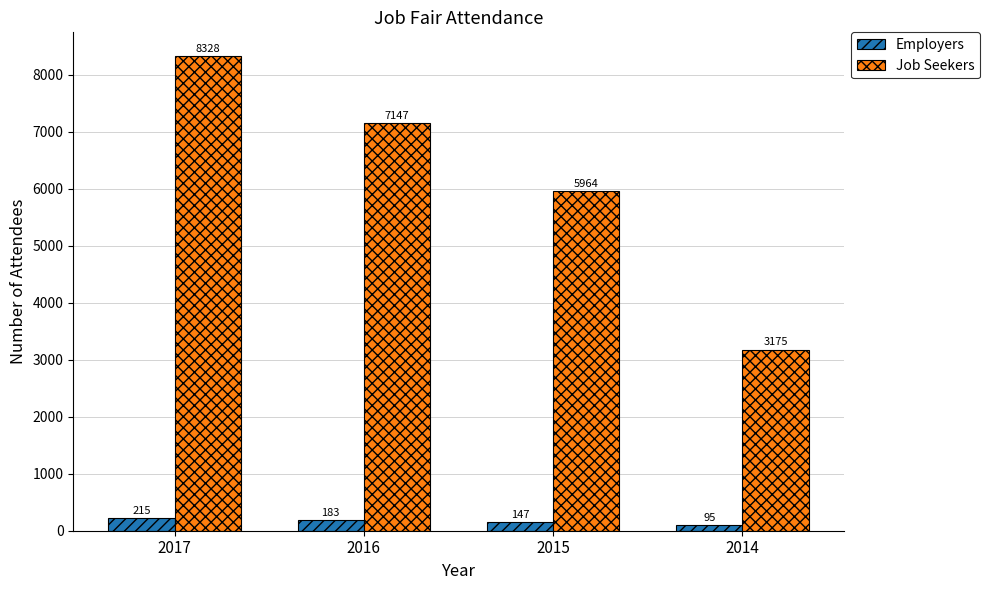

Which series has the largest range (max minus min)?

Job Seekers